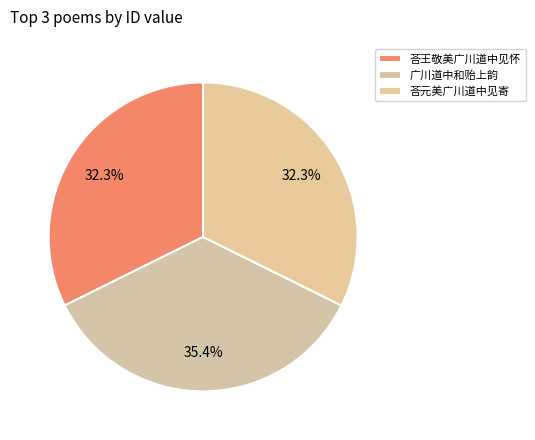

To the nearest percent, what is the average slice percentage?

33%